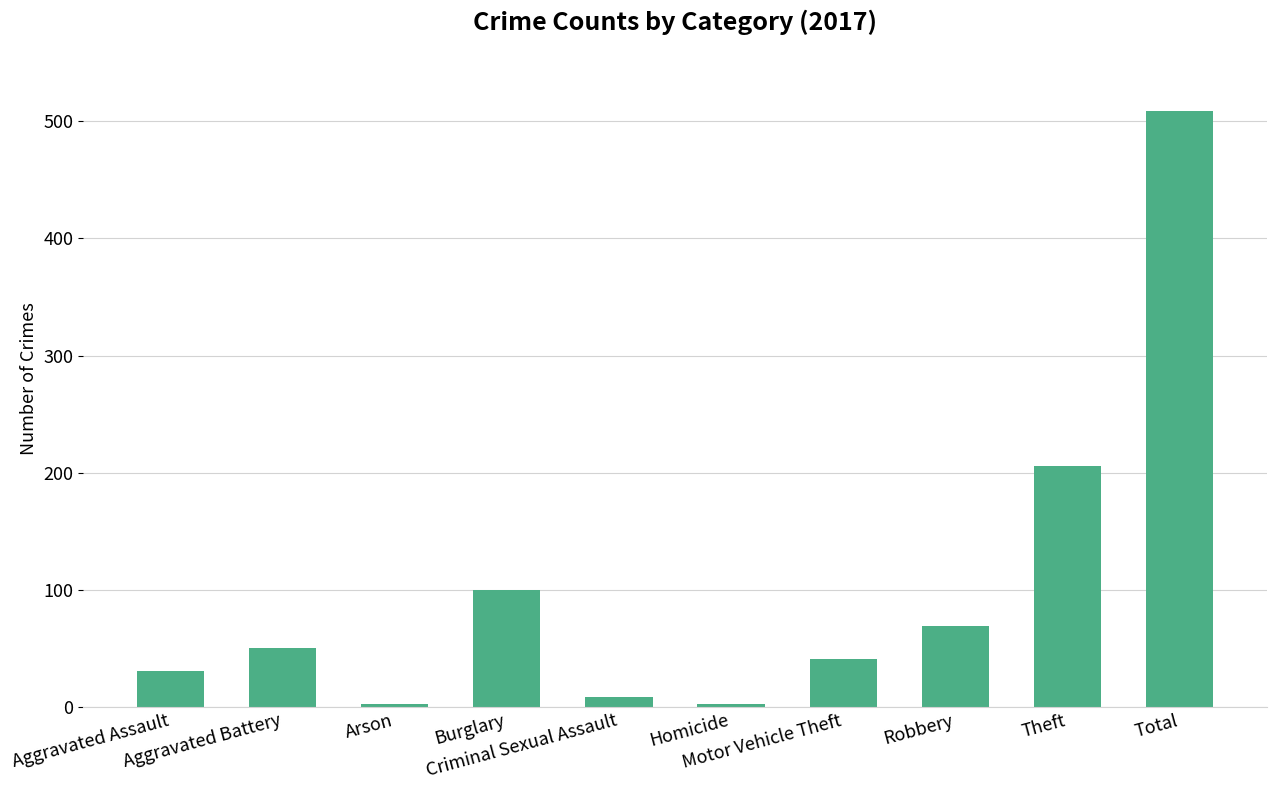

Are the bars horizontal?

No